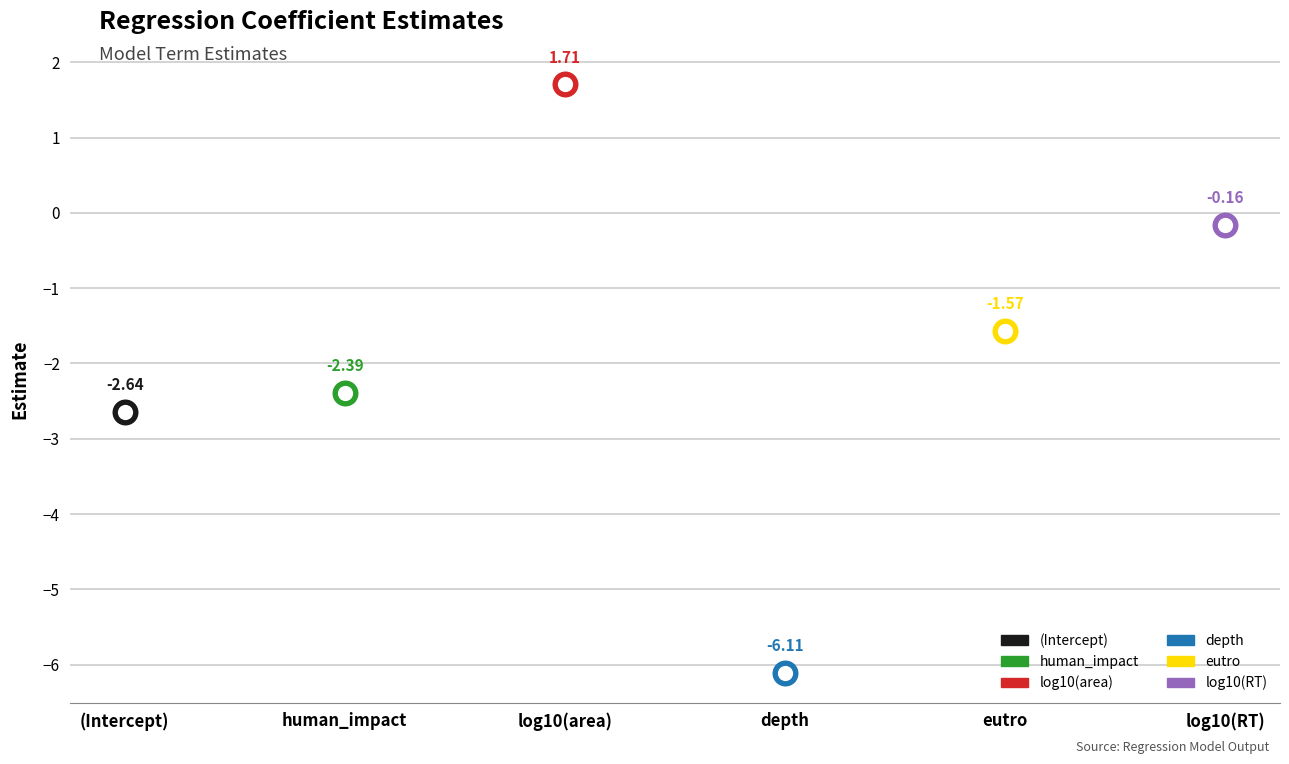

What is the change in value from (Intercept) to log10(area)?

+4.3